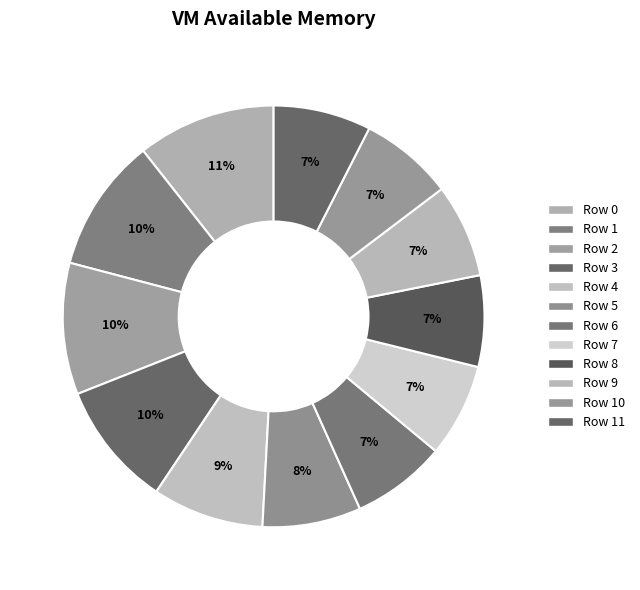

Which has a higher value, Row 10 or Row 11?

Row 11